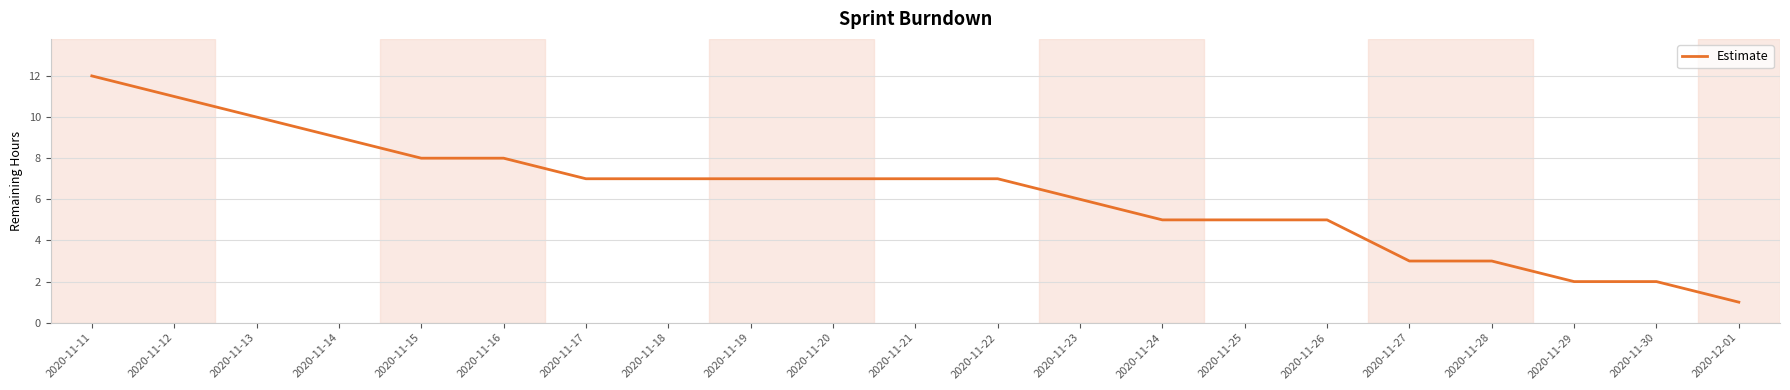

Between 2020-11-14 and 2020-11-23, which is larger?

2020-11-14